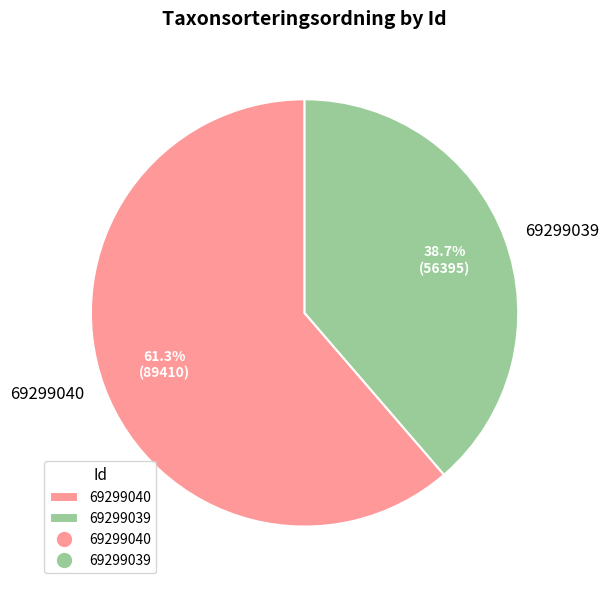

The 69299039 slice represents 39% of the pie. True or false?

True